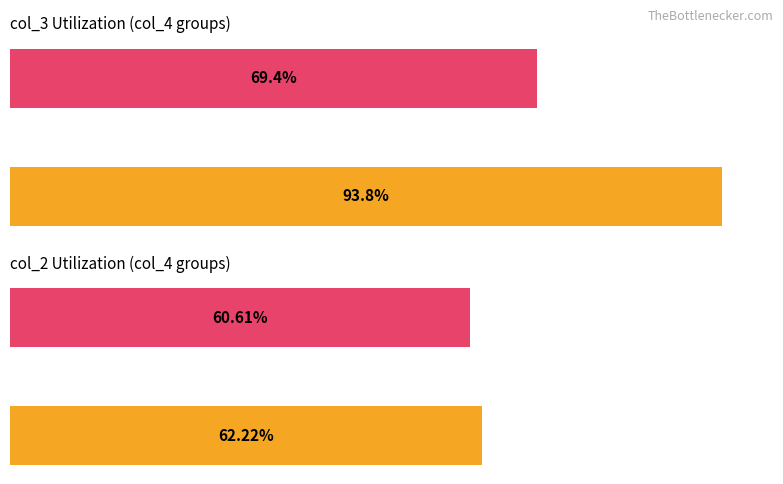

What are all the series names shown in the legend?

col_3, col_2